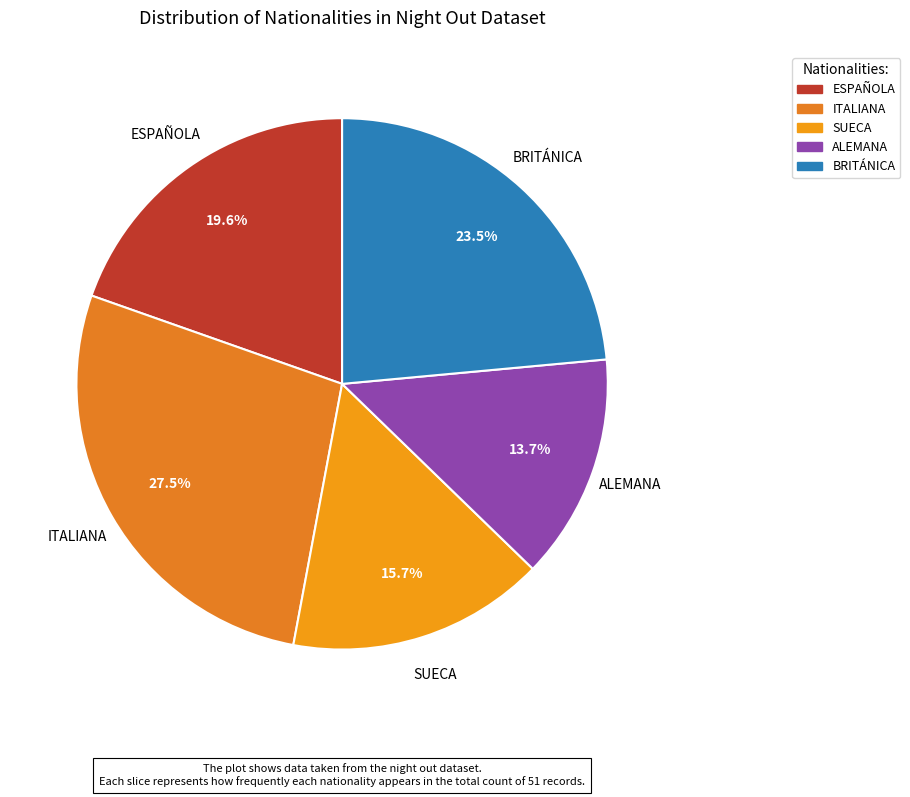

To the nearest percent, what is the difference between the ALEMANA and ESPAÑOLA slice percentages?

6%